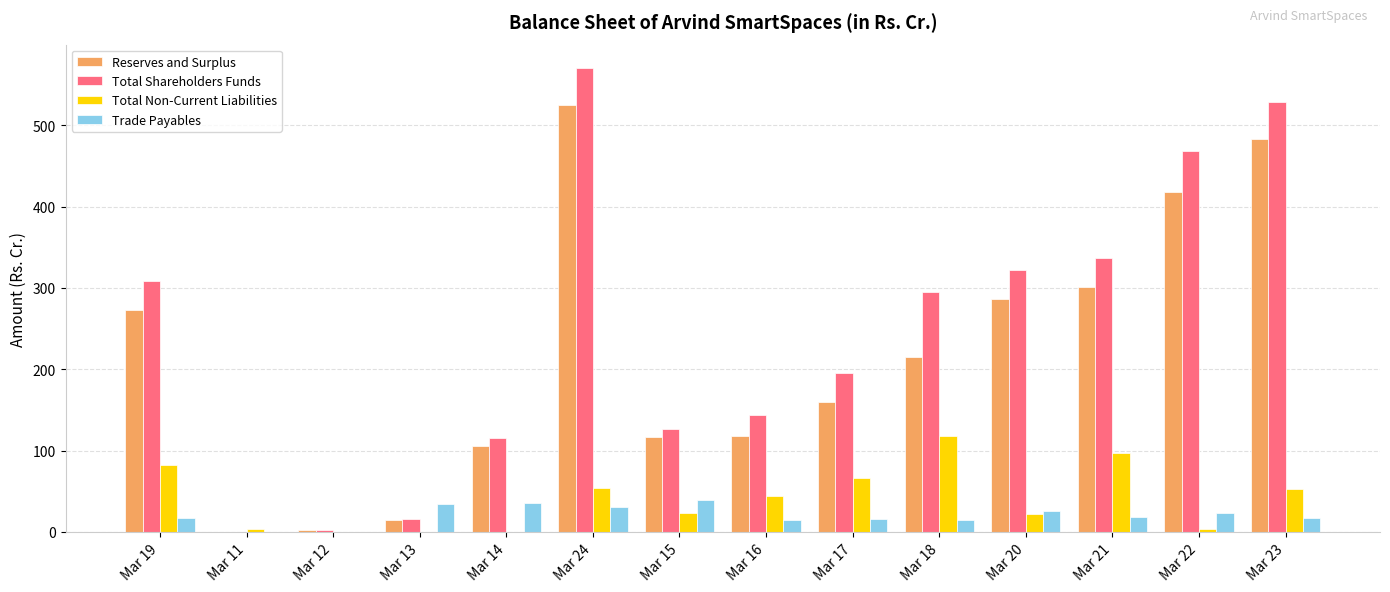

Where is Reserves and Surplus nearest to the value 262?

Mar 19